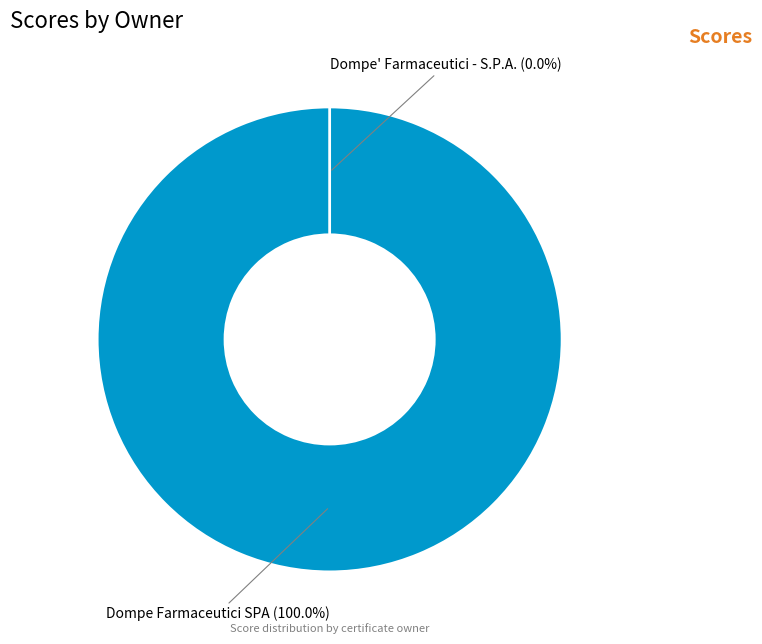

Is Dompe' Farmaceutici - S.P.A. (dompe.it 2021) the majority of the pie?

No